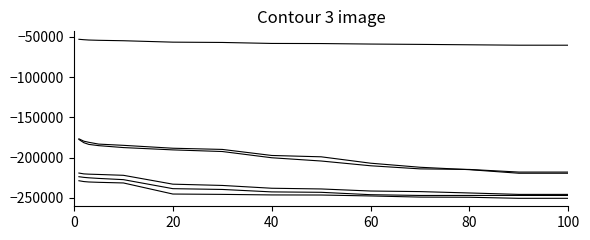

Is it true that F09 equals -117251.6 at 40?

False